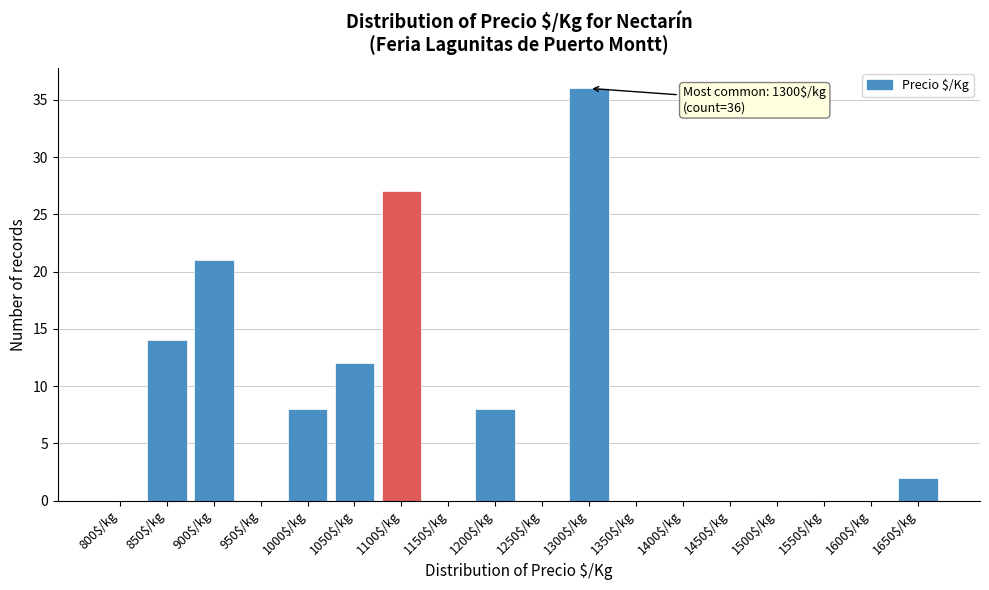

Where is the data nearest to the value 18?

900$/kg